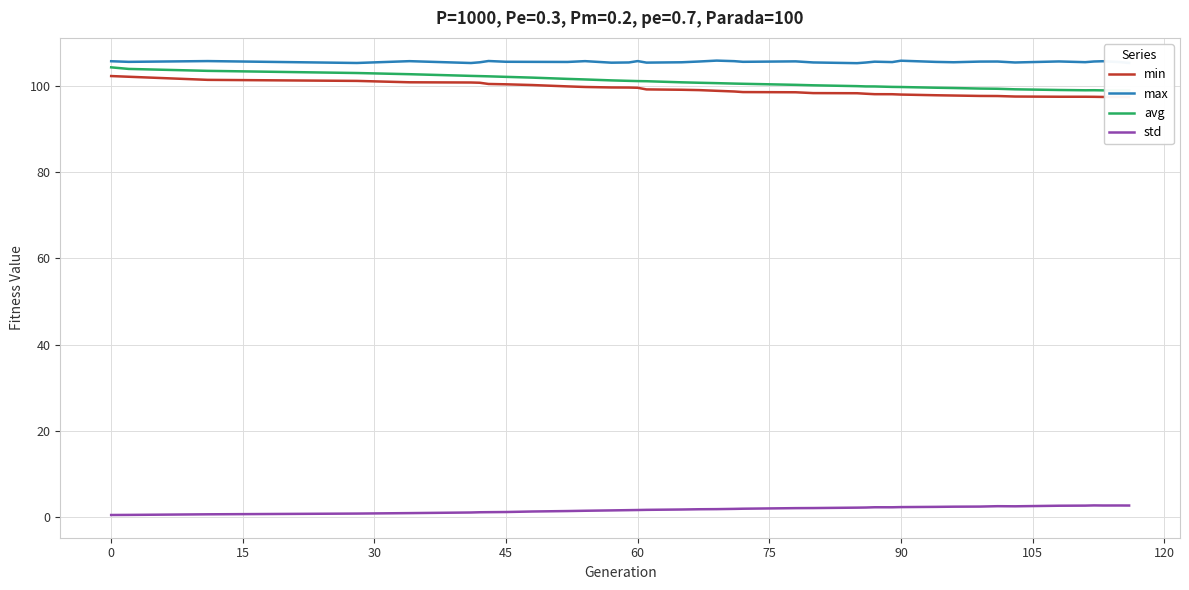

Count the max values in the range 105 to 106.

39